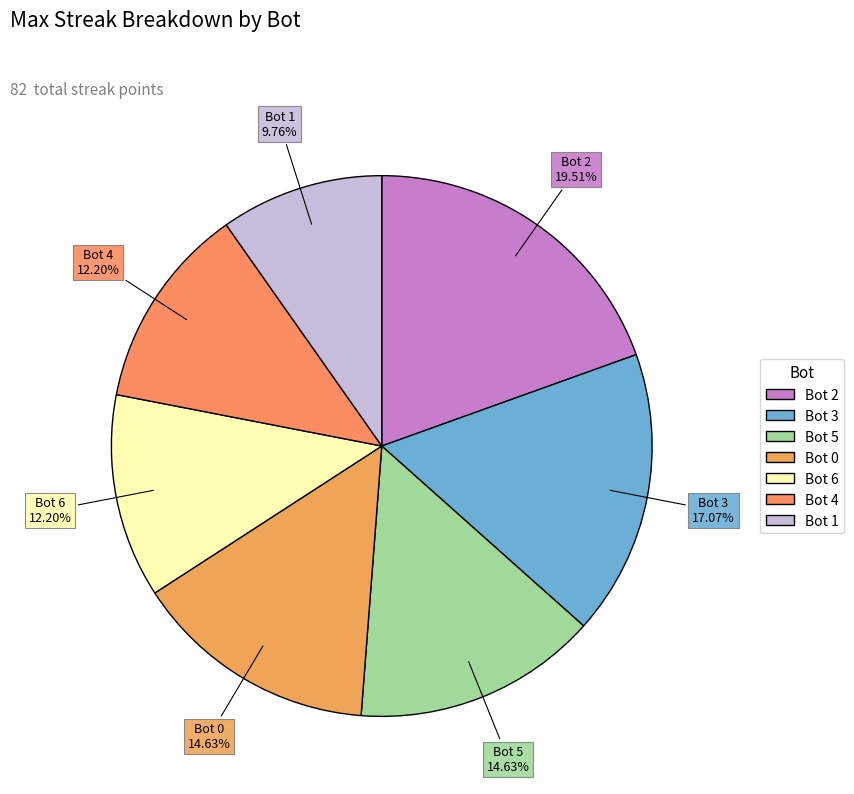

How many segments does this pie chart have?

7